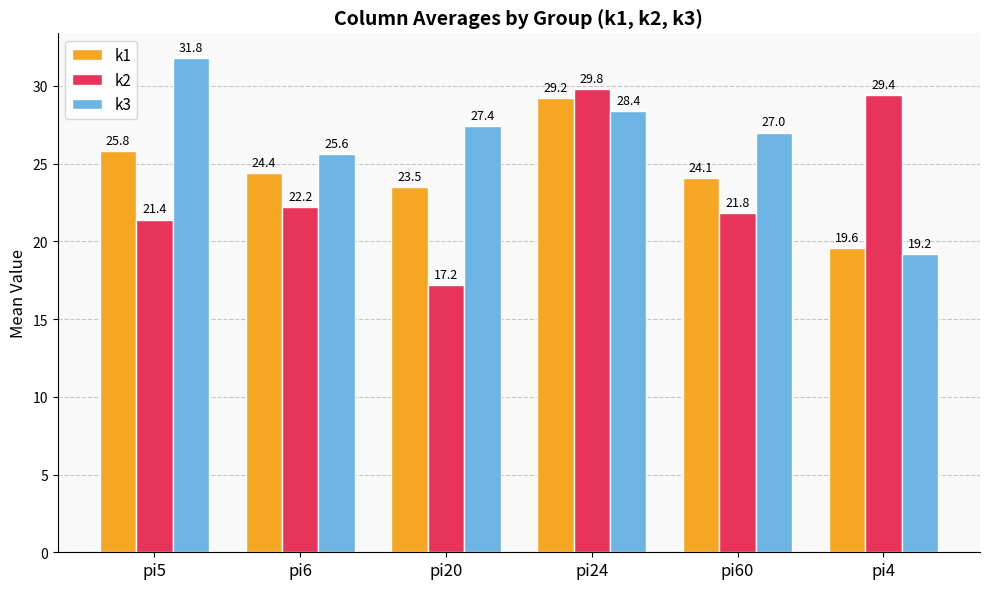

Reading left to right, list all the values displayed in this chart.

k1: pi5=25.8	pi6=24.4	pi20=23.5	pi24=29.2	pi60=24.1	pi4=19.6
k2: pi5=21.4	pi6=22.2	pi20=17.2	pi24=29.8	pi60=21.8	pi4=29.4
k3: pi5=31.8	pi6=25.6	pi20=27.4	pi24=28.4	pi60=27.0	pi4=19.2